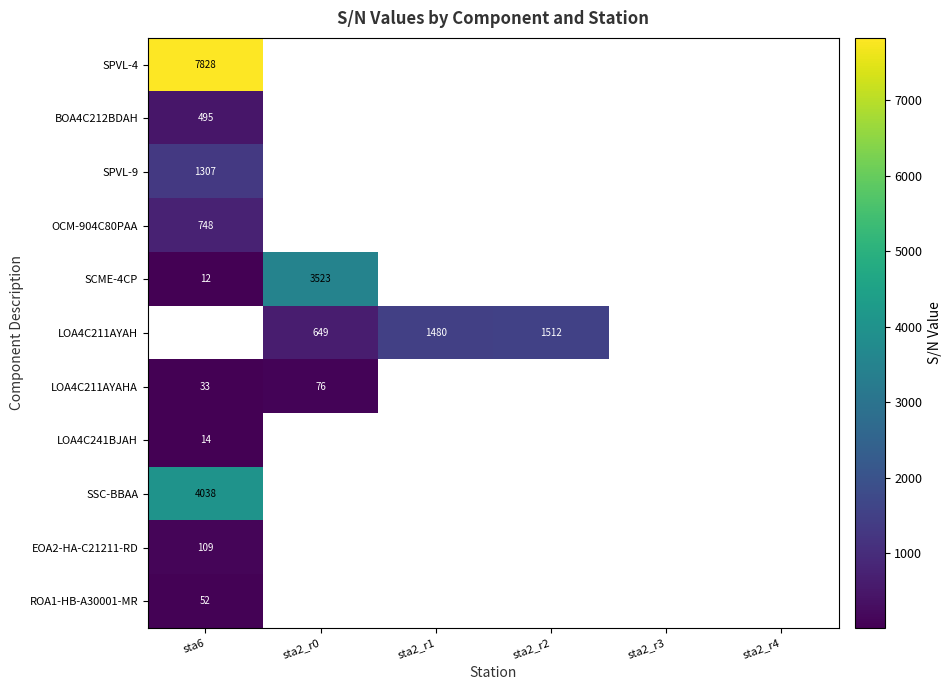

True or false: LOA4C211AYAHA has a value of 33 at sta6.

True